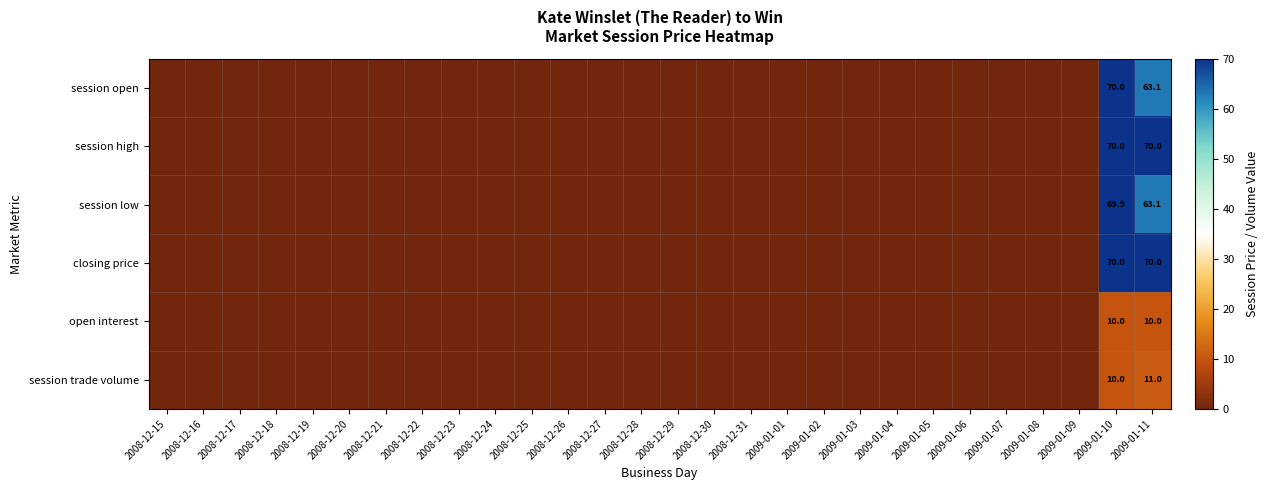

What is the difference between the highest and lowest values at 2009-01-11?

60.0